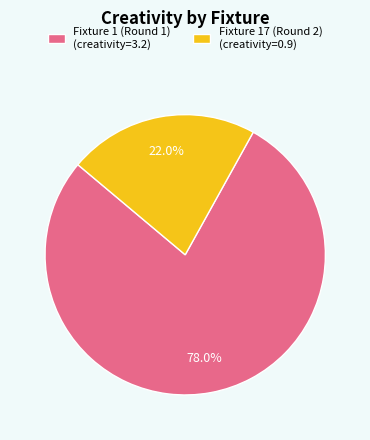

To the nearest percent, what portion does Fixture 1 (Round 1) represent?

78%